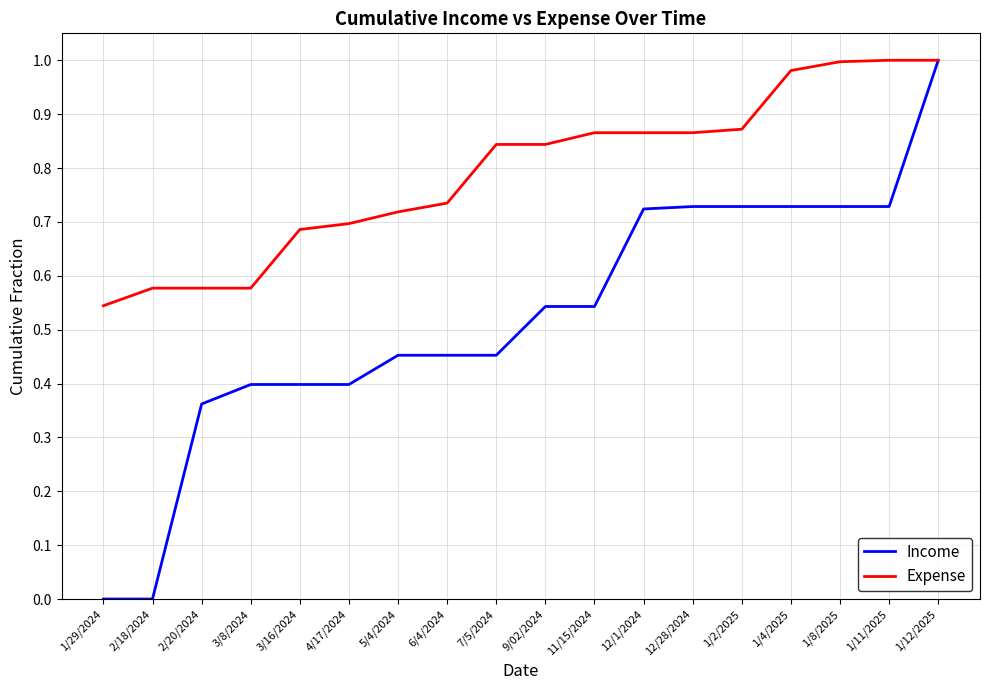

What position from the right is 4/17/2024?

13